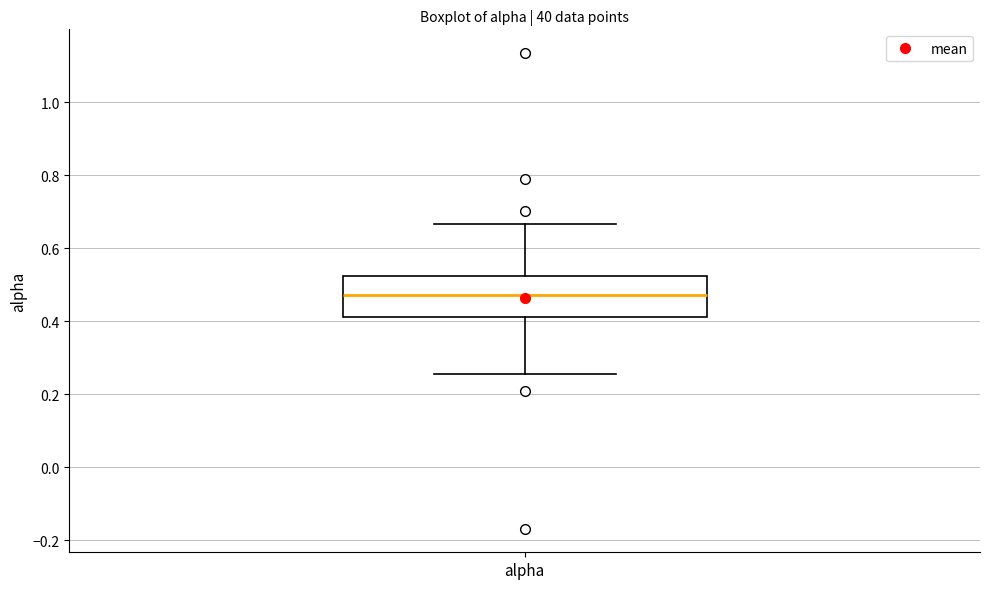

Read this box plot against the y-axis: the position of the median line, the range covered by the box, and the ends of both whiskers. The values are not printed on the chart, so give them approximately, as read against the axis.

median 0.48, box 0.42 to 0.52, whiskers 0.26 to 0.66